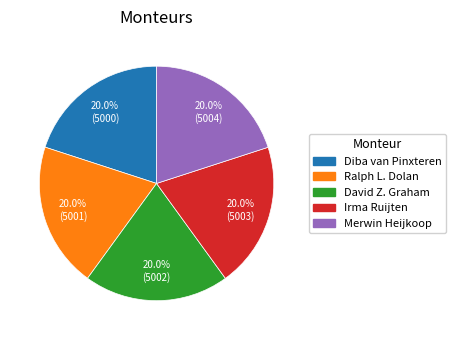

Approximately how many times larger is the value at Merwin Heijkoop compared to Irma Ruijten?

1.0